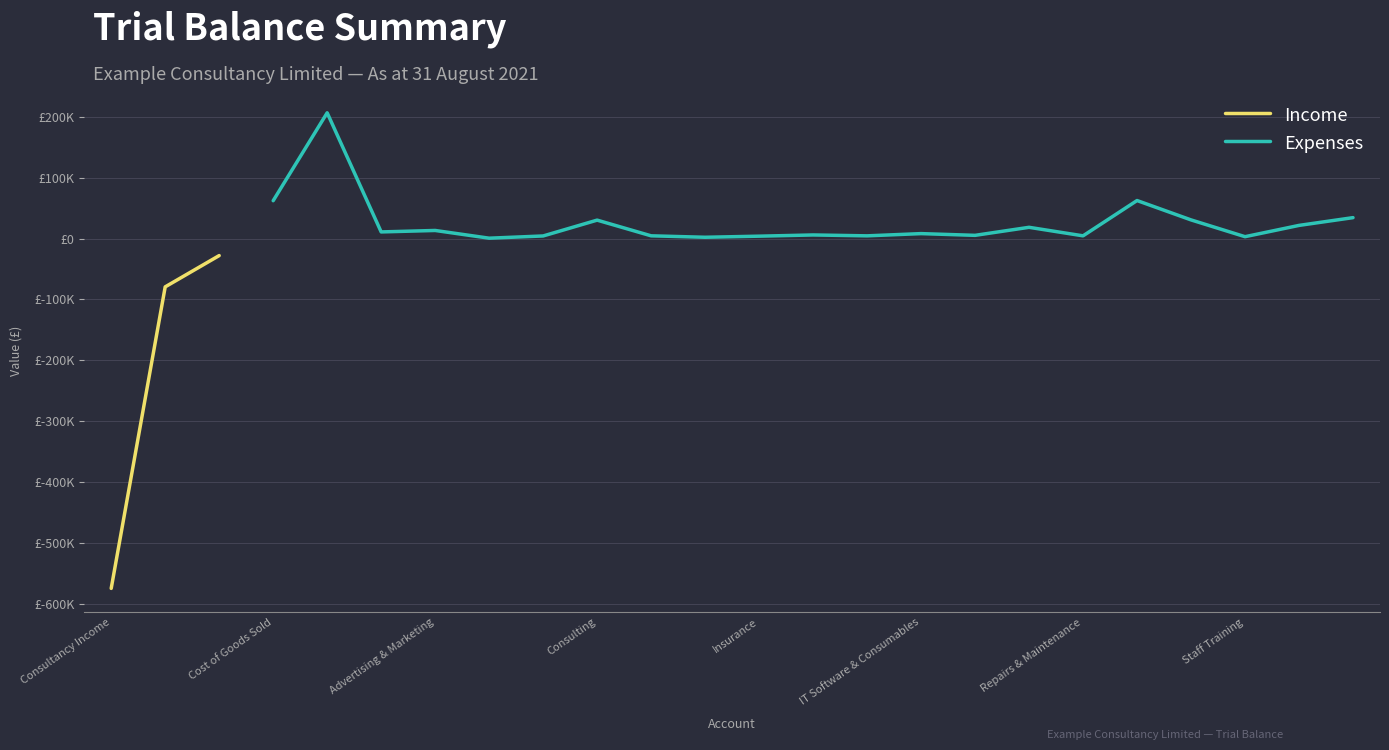

How many categories are shown in the chart?

24